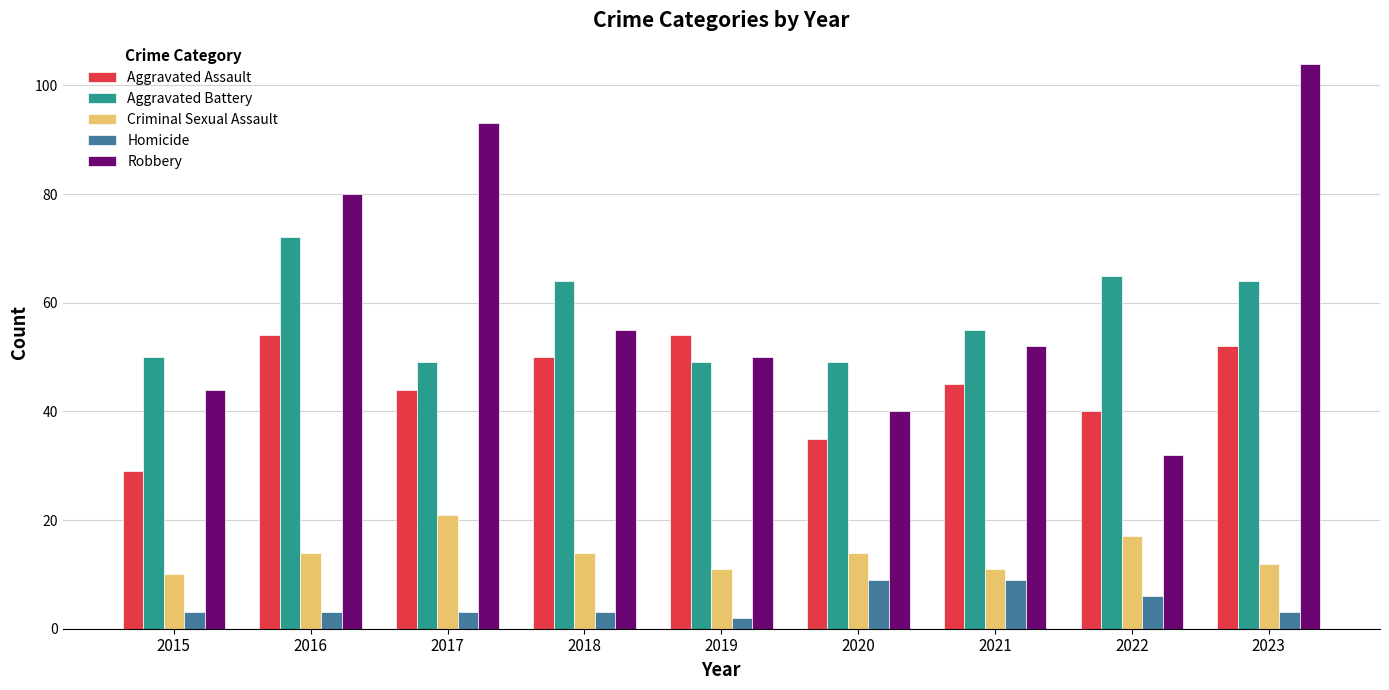

Count the number of data series in this chart.

5